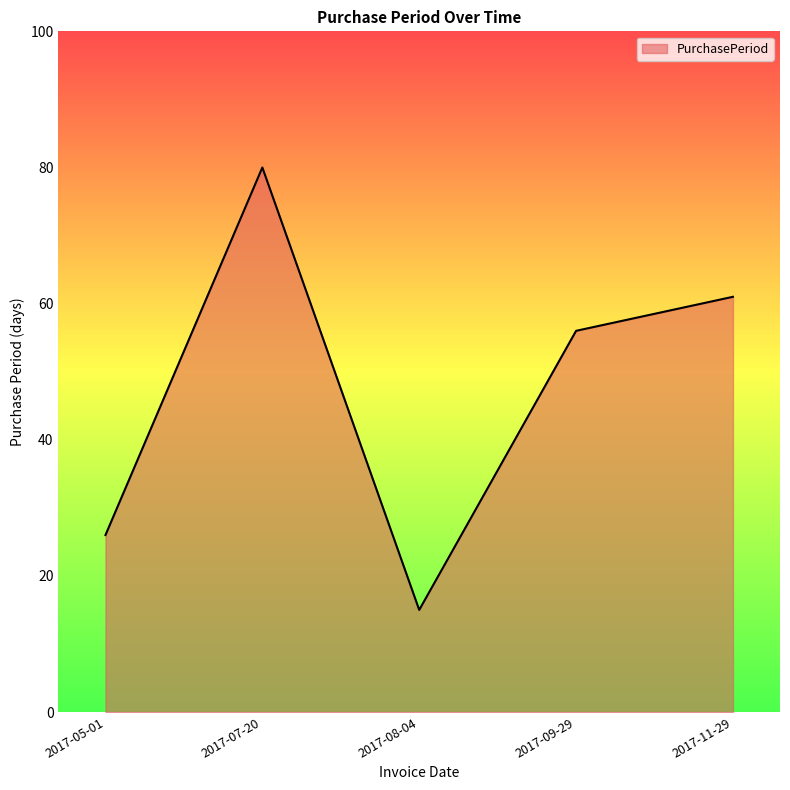

At which label does the data first exceed 56?

2017-07-20